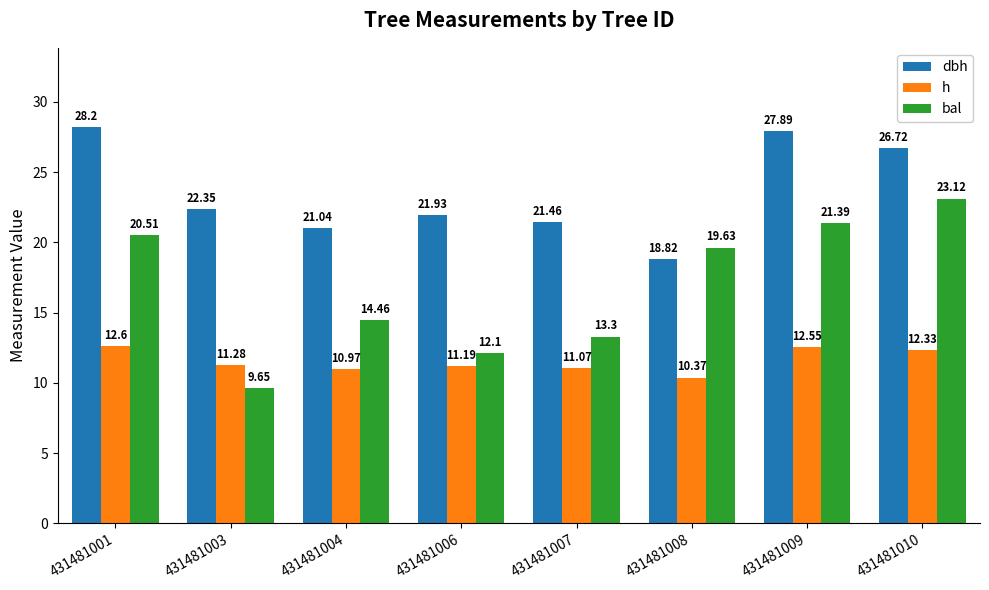

At which category is the sum across all series the highest?

431481010